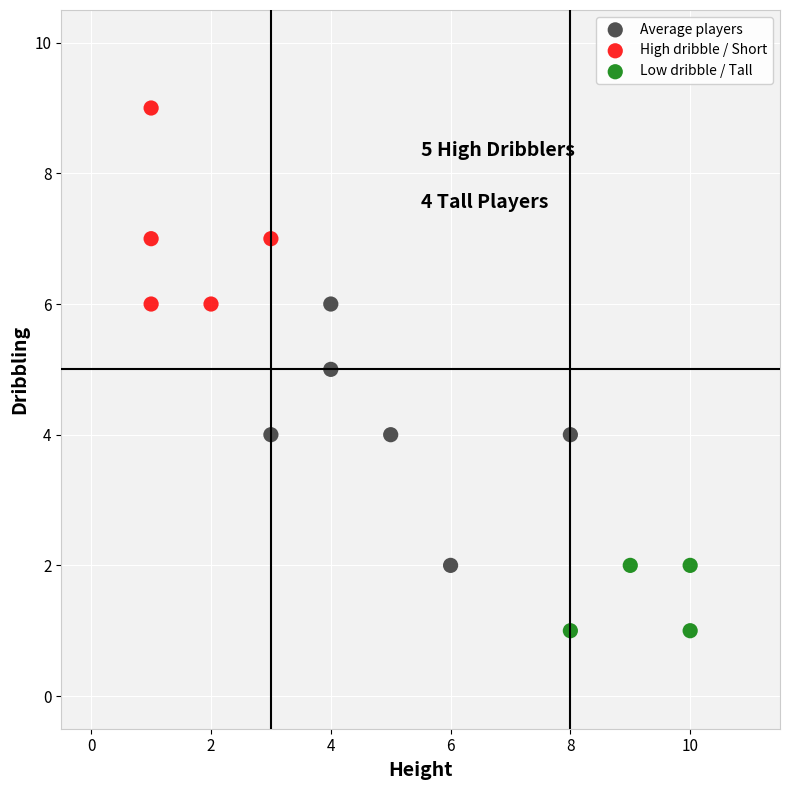

Which series contains the lowest Y value?

Low dribble / Tall